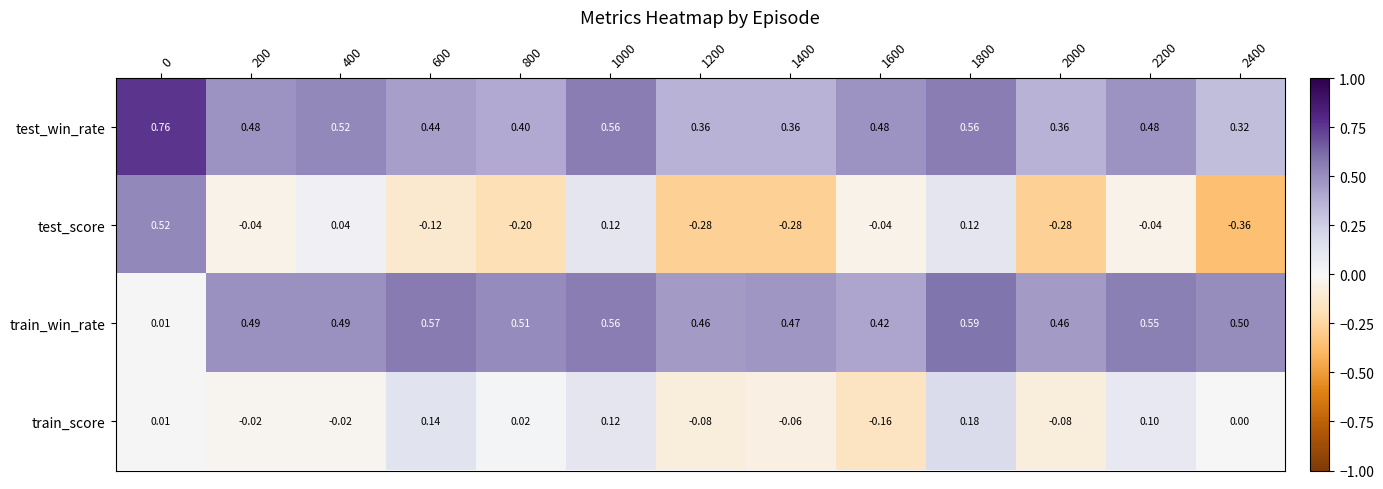

At how many categories does at least one series exceed 0?

13